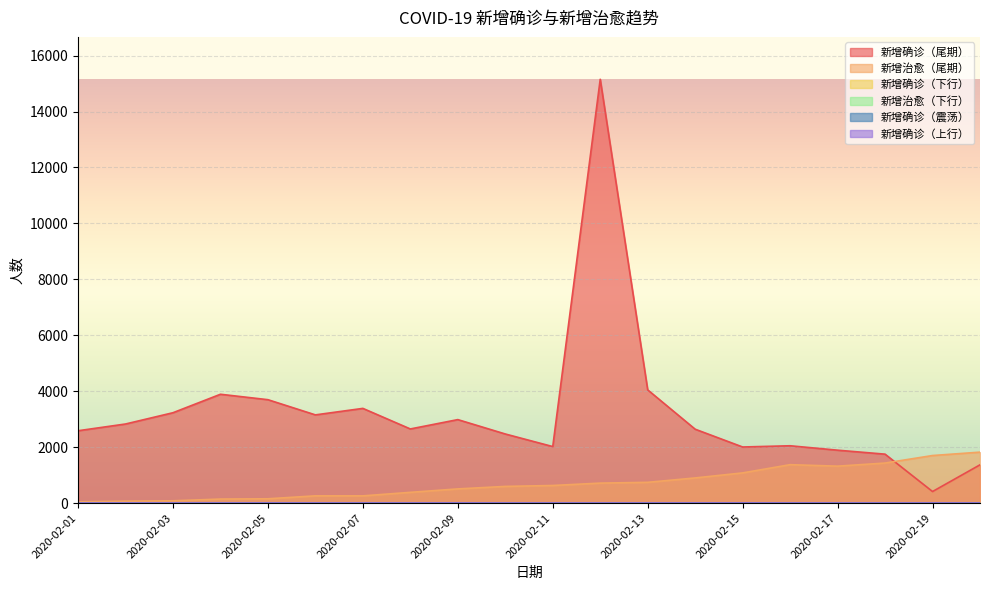

What is the highest value of the 新增确诊（尾期） series?

15152